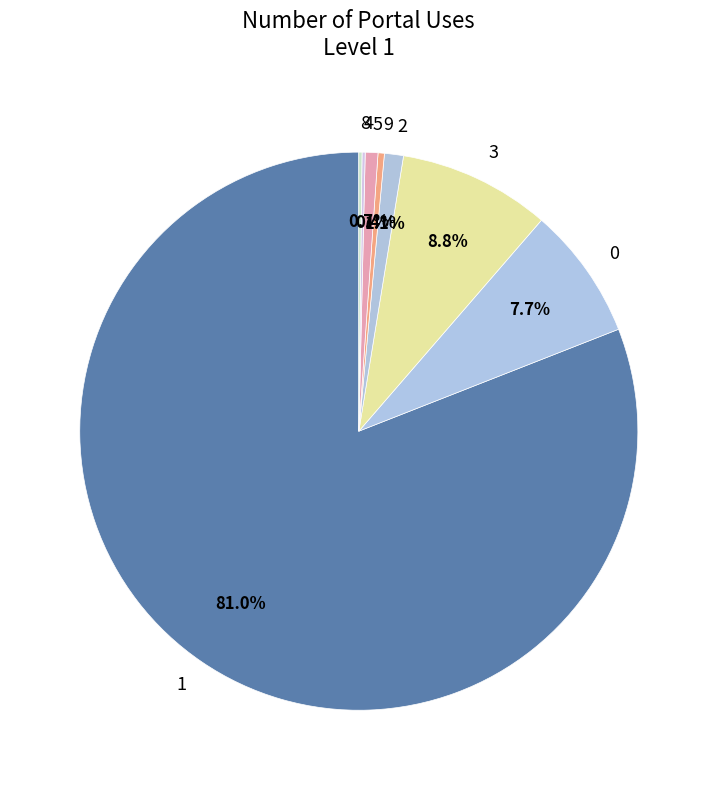

What percentage is the 5 slice, to the nearest percent?

1%